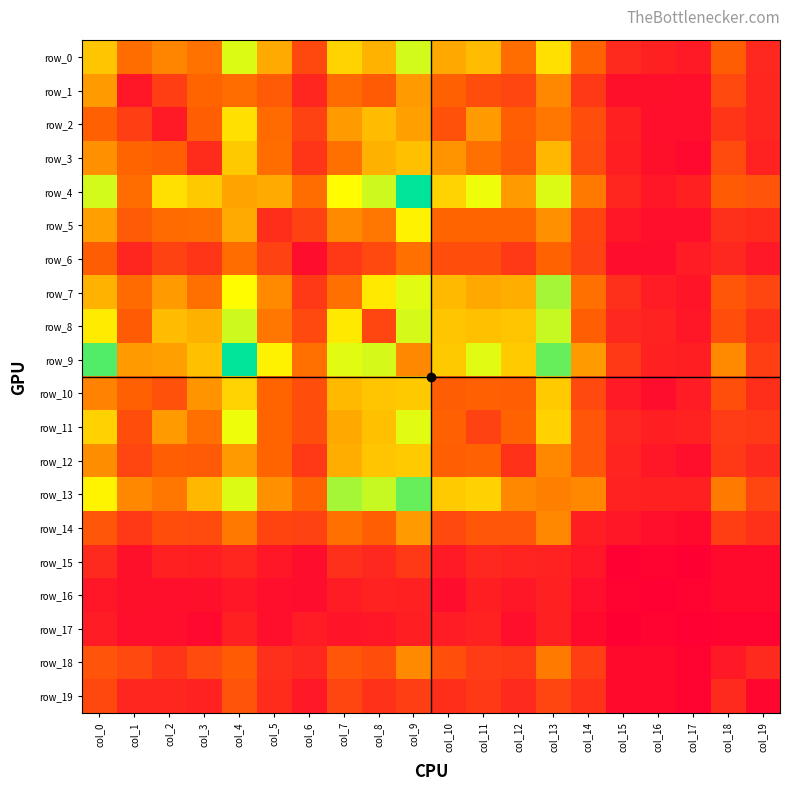

List the series in order of their peak value, lowest first.

row_16, row_17, row_15, row_19, row_6, row_18, row_1, row_14, row_3, row_12, row_10, row_2, row_5, row_11, row_0, row_8, row_7, row_13, row_4, row_9